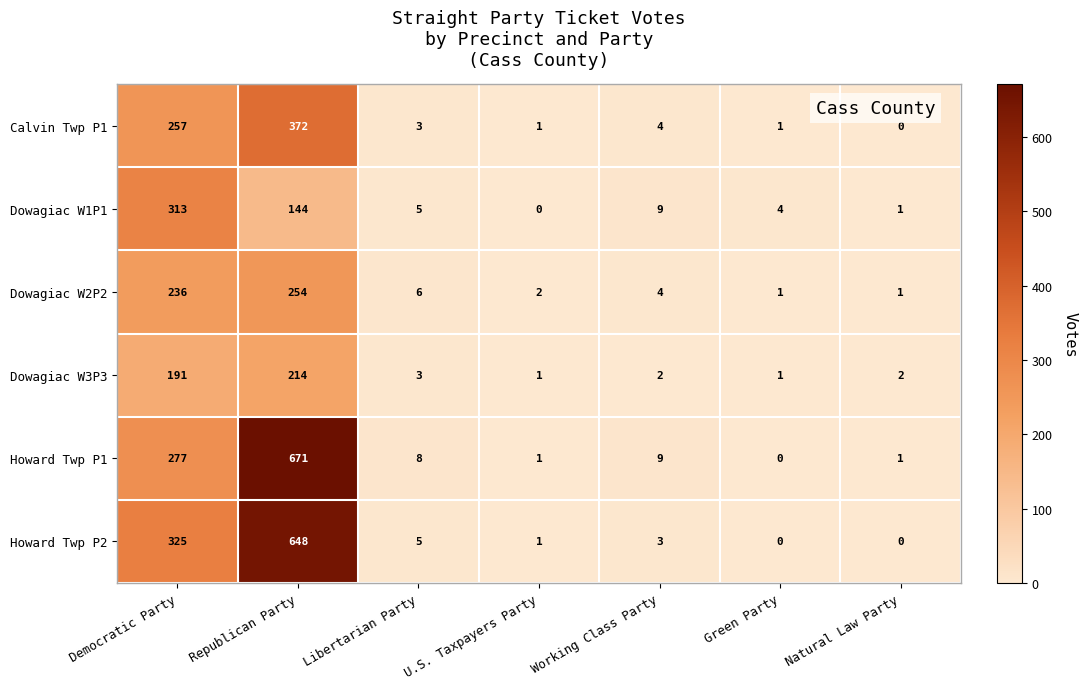

Which series has the largest range (max minus min)?

Howard Twp P1